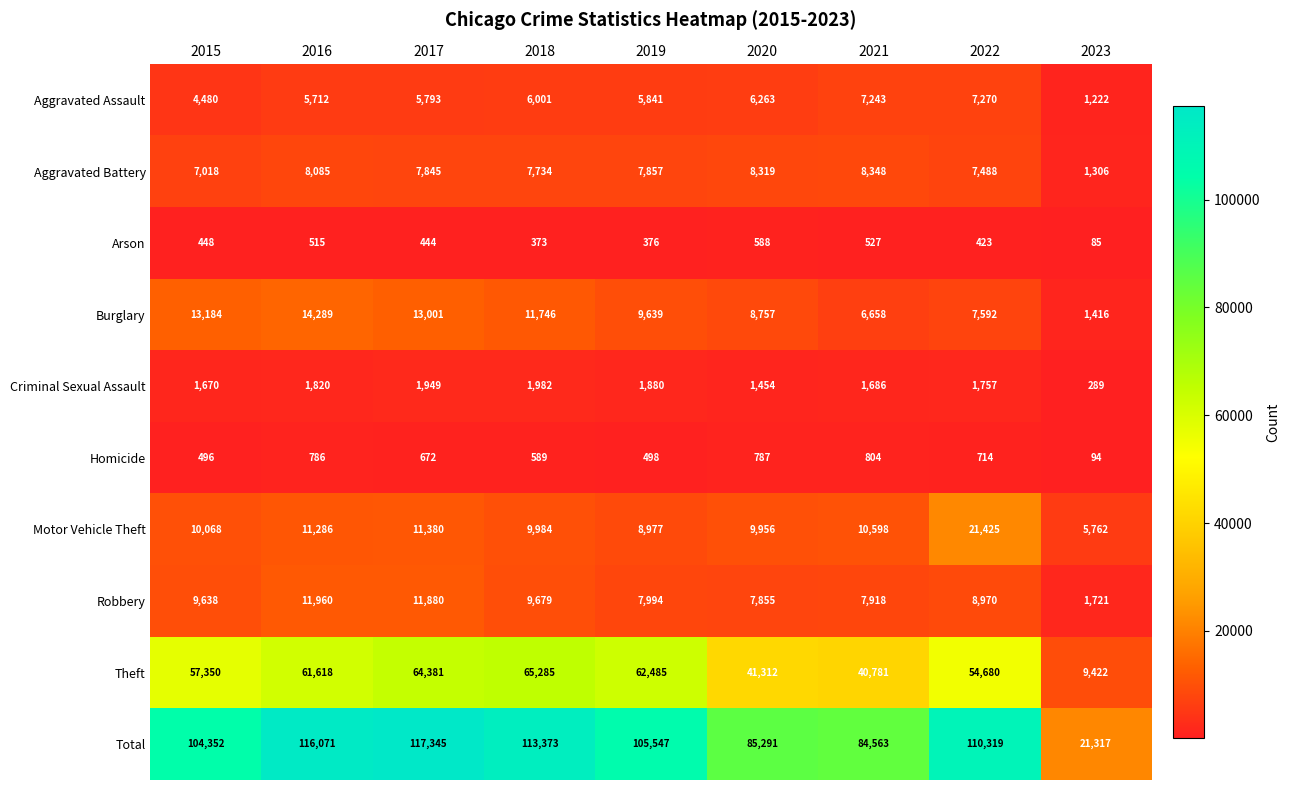

At which category is the sum across all series the highest?

2017